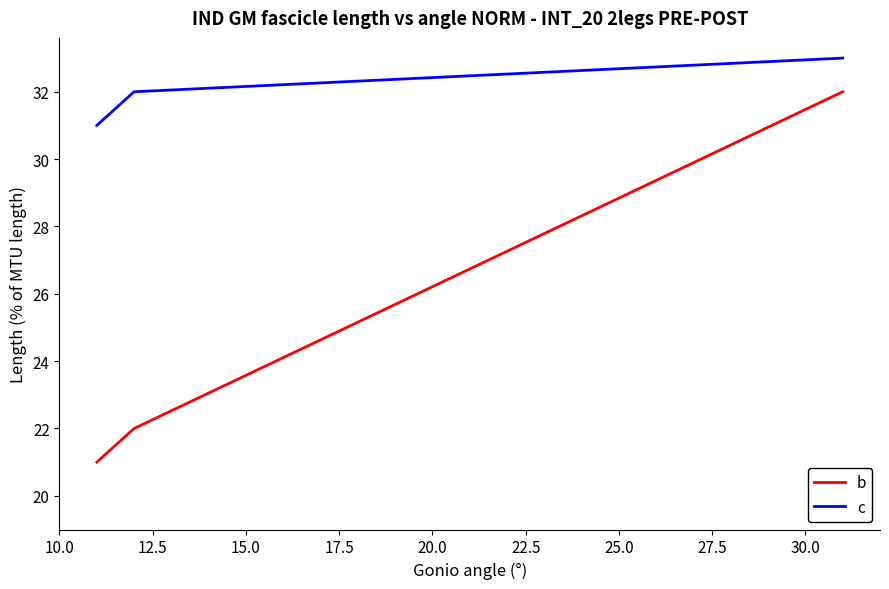

What is the maximum value shown in the chart?

33